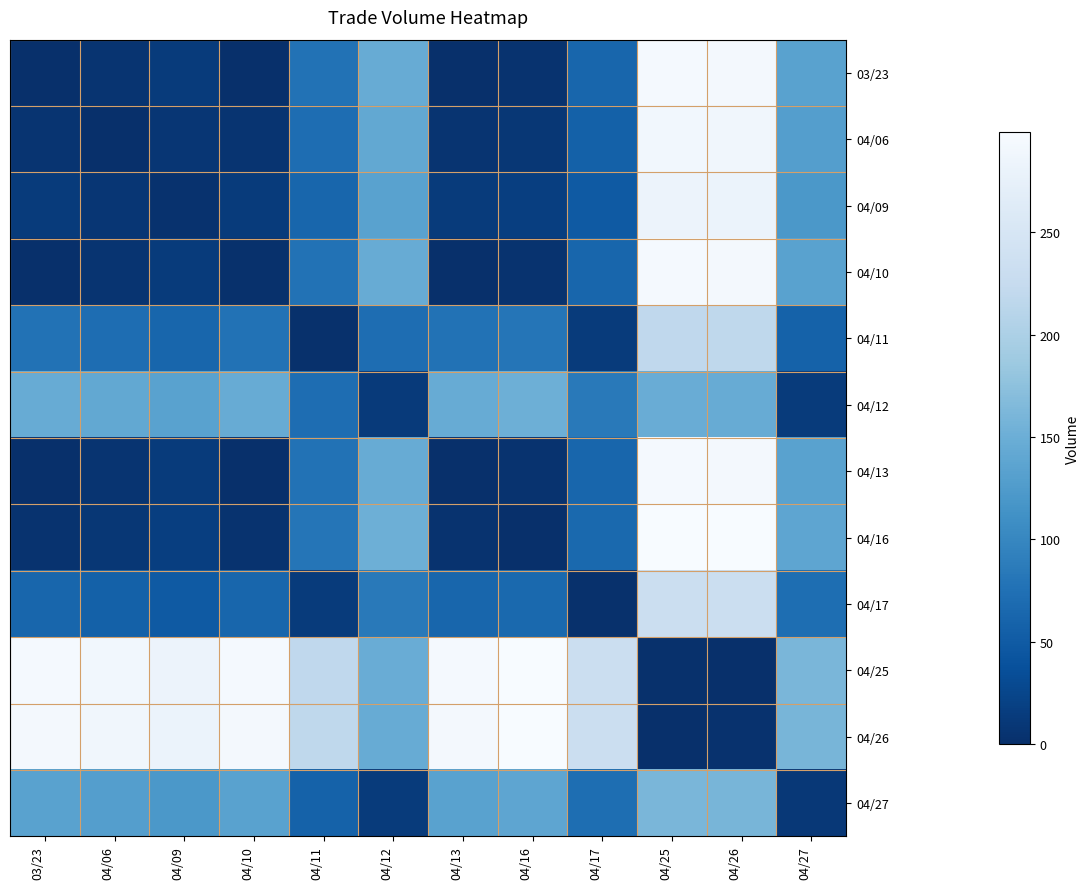

Reading right to left, list all the values displayed in this chart.

03/23: 04/27=134	04/26=294	04/25=295	04/17=62	04/16=4	04/13=0	04/12=147	04/11=76	04/10=0	04/09=13	04/06=5	03/23=1
04/06: 04/27=129	04/26=289	04/25=290	04/17=57	04/16=9	04/13=5	04/12=142	04/11=71	04/10=5	04/09=8	04/06=1	03/23=5
04/09: 04/27=121	04/26=281	04/25=282	04/17=49	04/16=17	04/13=13	04/12=134	04/11=63	04/10=13	04/09=3	04/06=8	03/23=13
04/10: 04/27=134	04/26=294	04/25=295	04/17=62	04/16=4	04/13=0	04/12=147	04/11=76	04/10=2	04/09=13	04/06=5	03/23=0
04/11: 04/27=58	04/26=218	04/25=219	04/17=14	04/16=80	04/13=76	04/12=71	04/11=2	04/10=76	04/09=63	04/06=71	03/23=76
04/12: 04/27=13	04/26=147	04/25=148	04/17=85	04/16=151	04/13=147	04/12=12	04/11=71	04/10=147	04/09=134	04/06=142	03/23=147
04/13: 04/27=134	04/26=294	04/25=295	04/17=62	04/16=4	04/13=1	04/12=147	04/11=76	04/10=0	04/09=13	04/06=5	03/23=0
04/16: 04/27=138	04/26=298	04/25=299	04/17=66	04/16=1	04/13=4	04/12=151	04/11=80	04/10=4	04/09=17	04/06=9	03/23=4
04/17: 04/27=72	04/26=232	04/25=233	04/17=2	04/16=66	04/13=62	04/12=85	04/11=14	04/10=62	04/09=49	04/06=57	03/23=62
04/25: 04/27=161	04/26=1	04/25=2	04/17=233	04/16=299	04/13=295	04/12=148	04/11=219	04/10=295	04/09=282	04/06=290	03/23=295
04/26: 04/27=160	04/26=3	04/25=1	04/17=232	04/16=298	04/13=294	04/12=147	04/11=218	04/10=294	04/09=281	04/06=289	03/23=294
04/27: 04/27=10	04/26=160	04/25=161	04/17=72	04/16=138	04/13=134	04/12=13	04/11=58	04/10=134	04/09=121	04/06=129	03/23=134